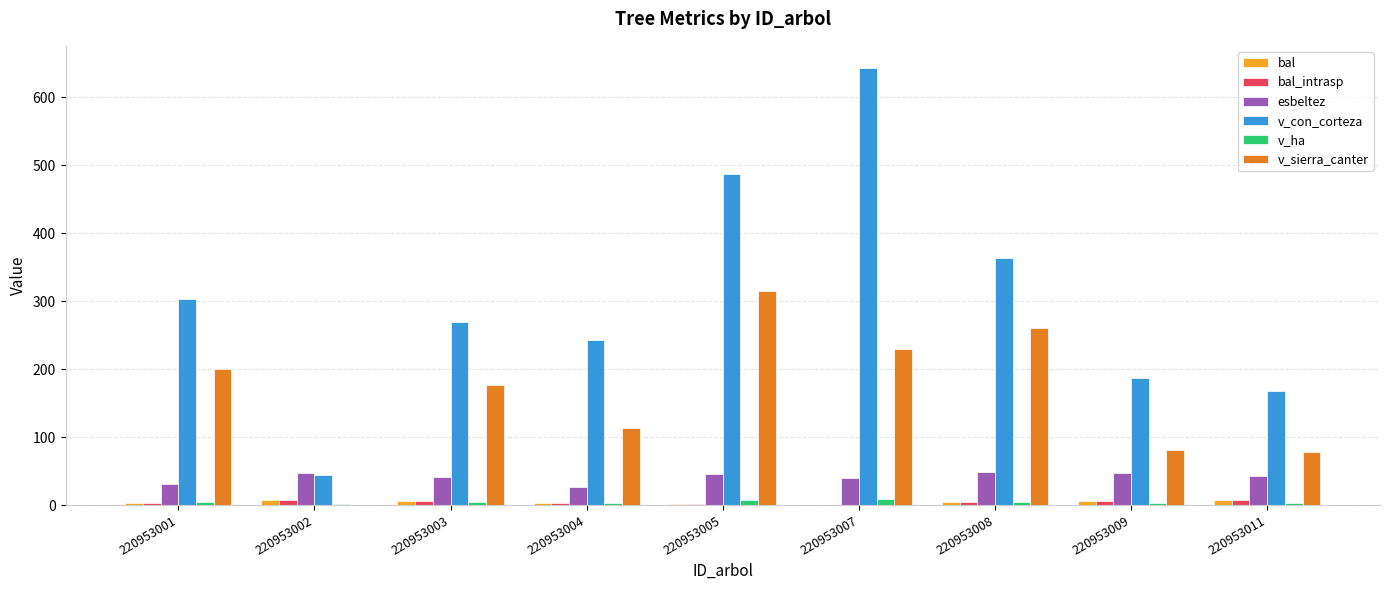

The bal series shows 2.6 at 220953001. True or false?

True